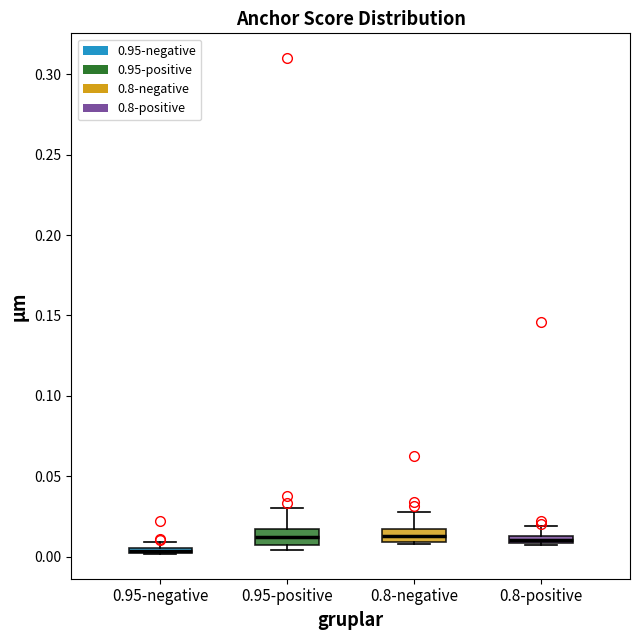

Where is the upper edge of the box for 0.8-negative on the y-axis? The values are not printed on the chart, so give them approximately, as read against the axis.

0.015